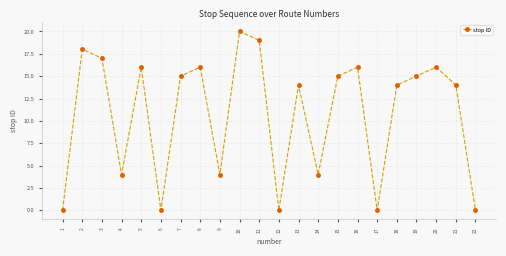

How many series are shown in this chart?

1